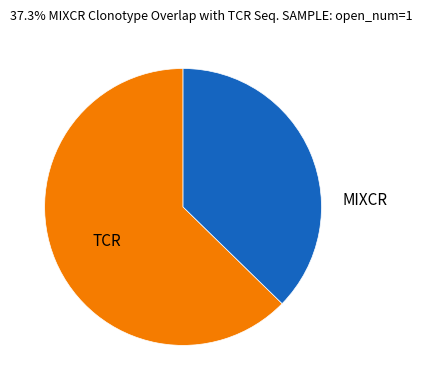

Rank the categories by value from lowest to highest.

MIXCR, TCR